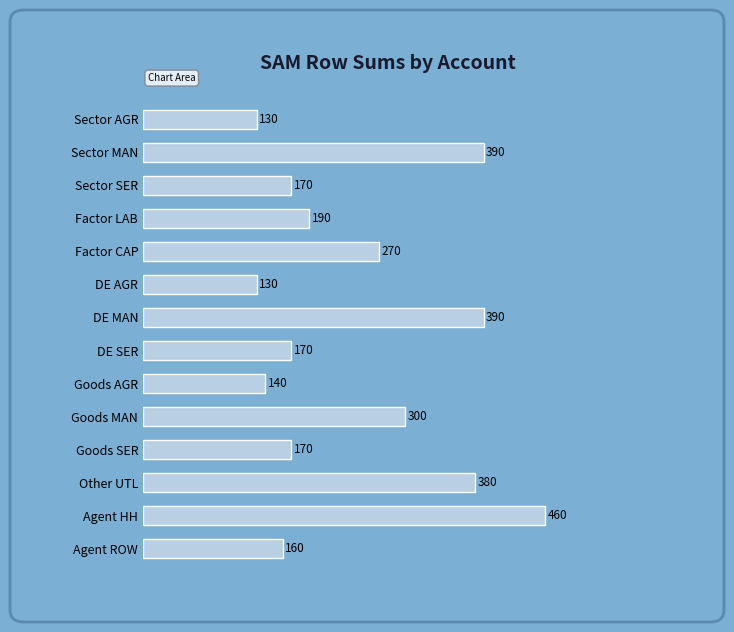

How many bars are there in total?

14